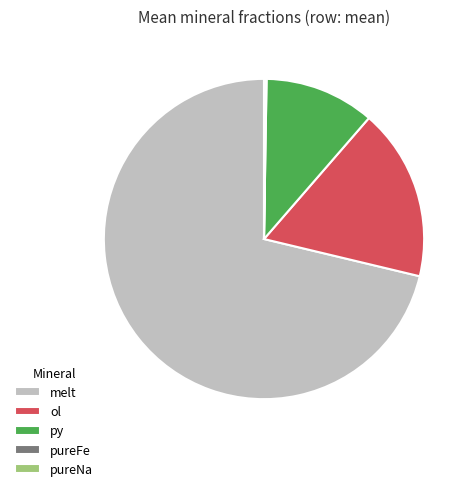

Does any single category account for the majority?

Yes